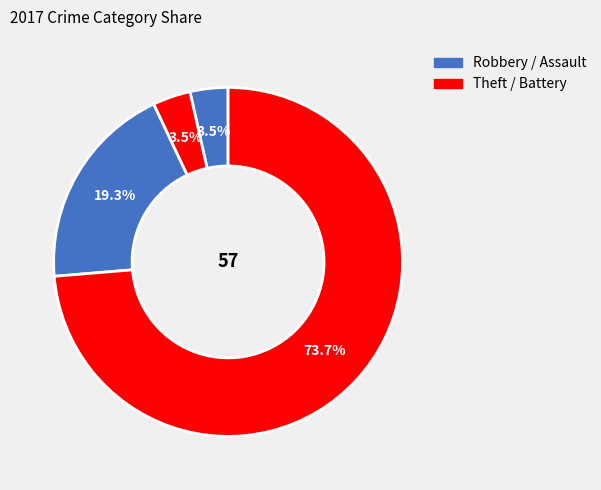

Does any single category account for the majority?

Yes